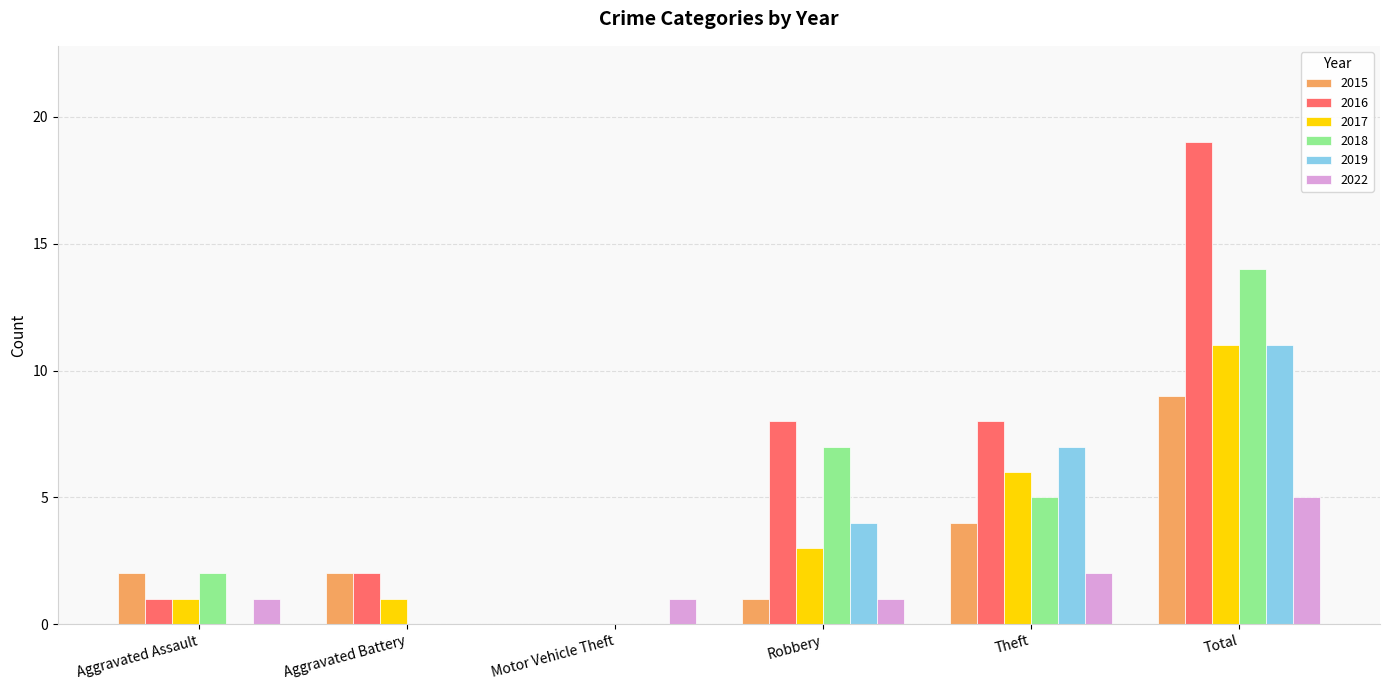

Between Aggravated Assault and Total, which series saw the biggest shift?

2016